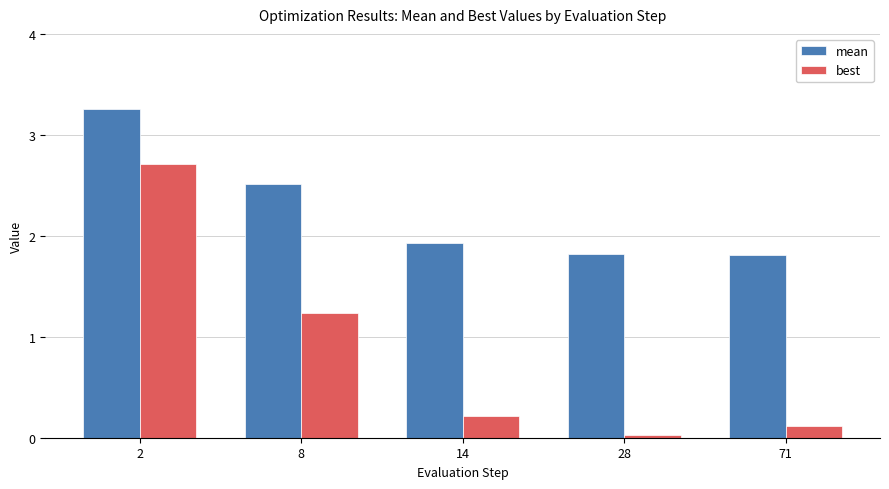

List the series in order of their overall mean, highest first.

mean, best